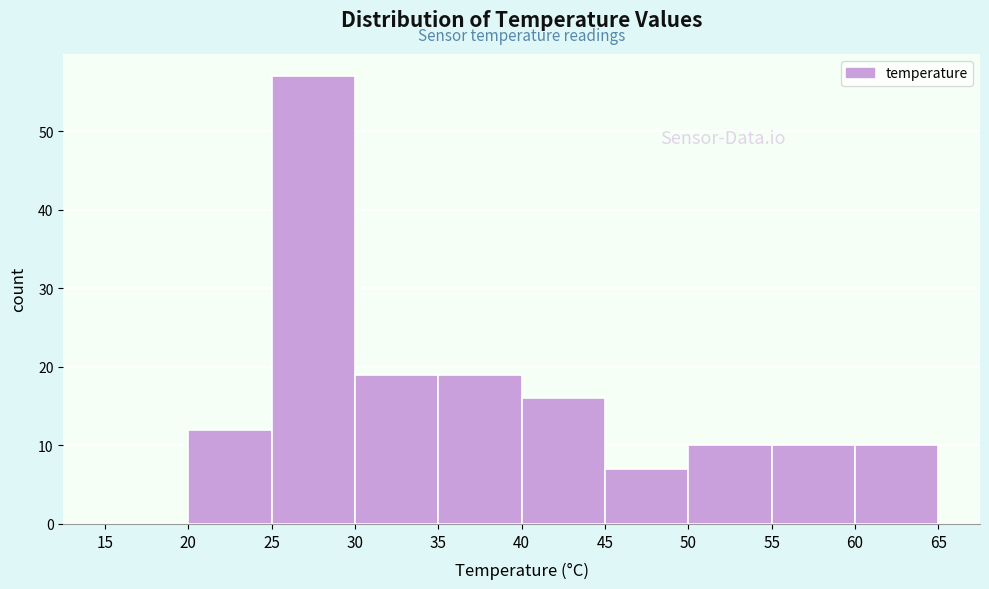

How tall is the bar that spans 55 to 60 on the x-axis? The values are not printed on the chart, so give them approximately, as read against the axis.

10